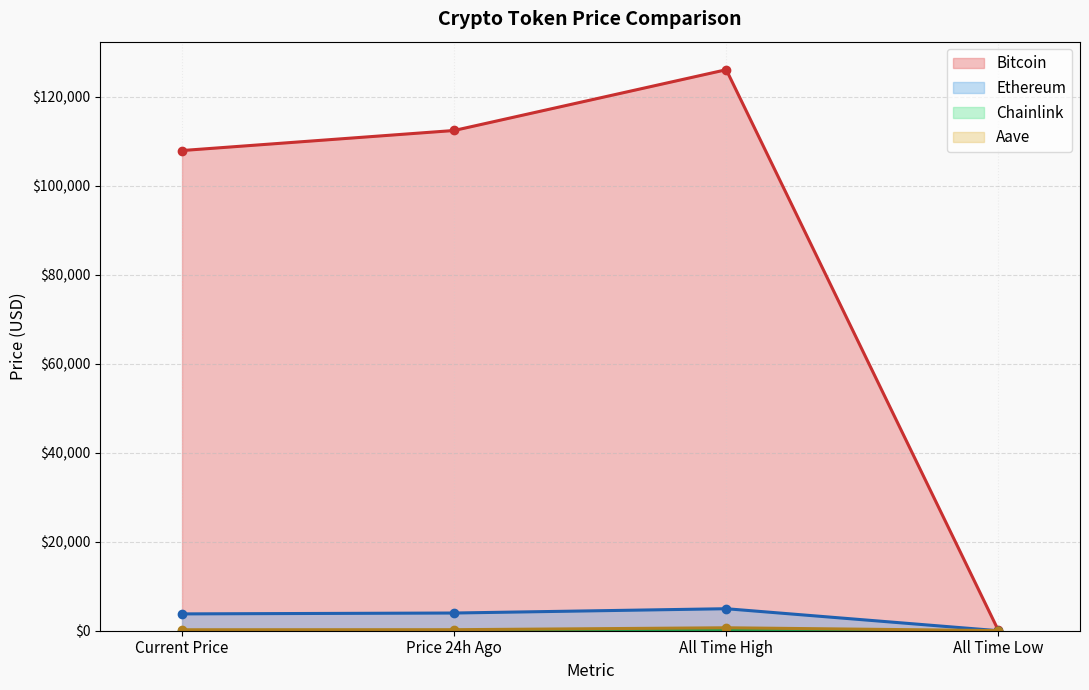

What is the label of the 1st point from the left?

Current Price